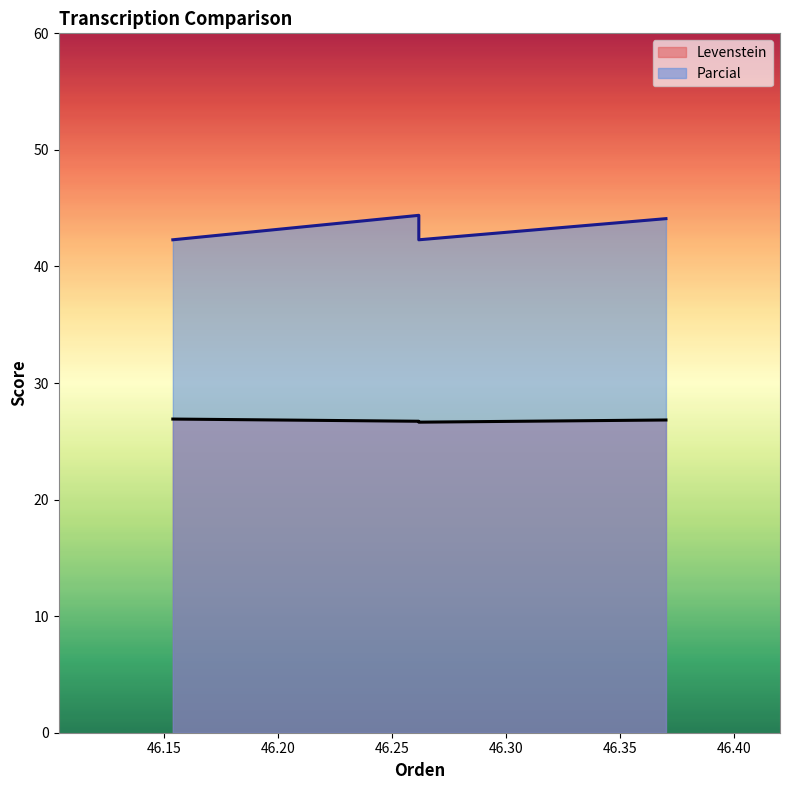

In Parcial, how many points are higher than both neighbors (excluding endpoints)?

1